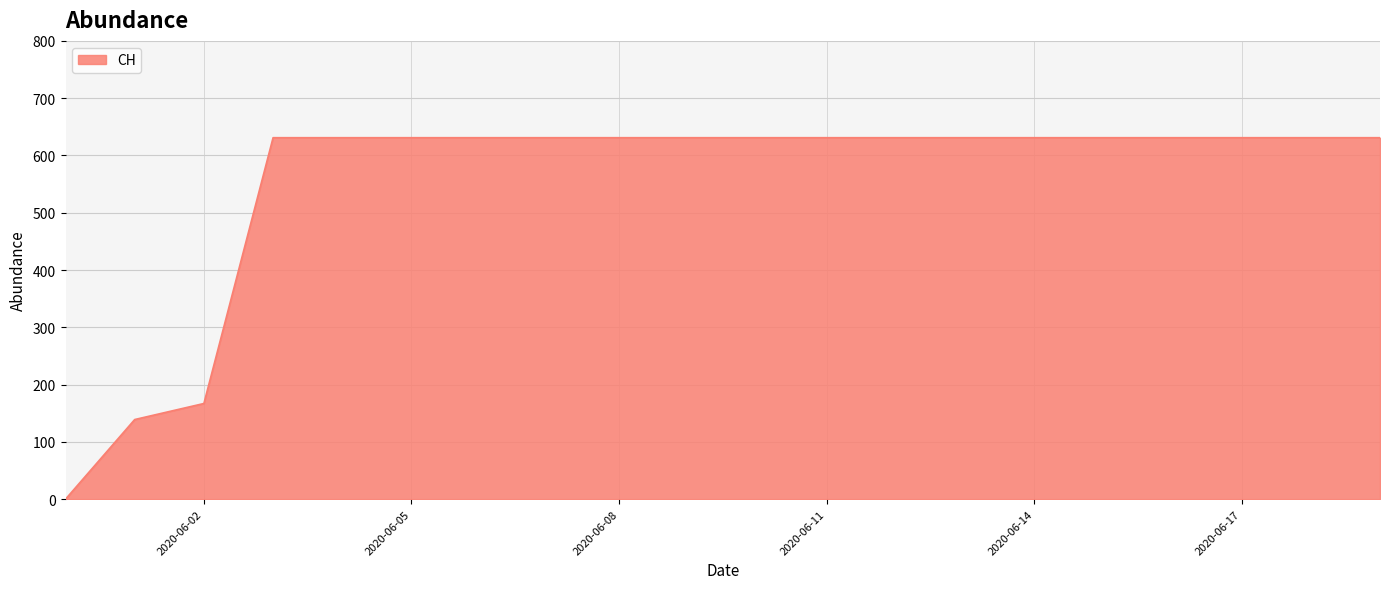

What is the difference between the maximum and minimum values?

631